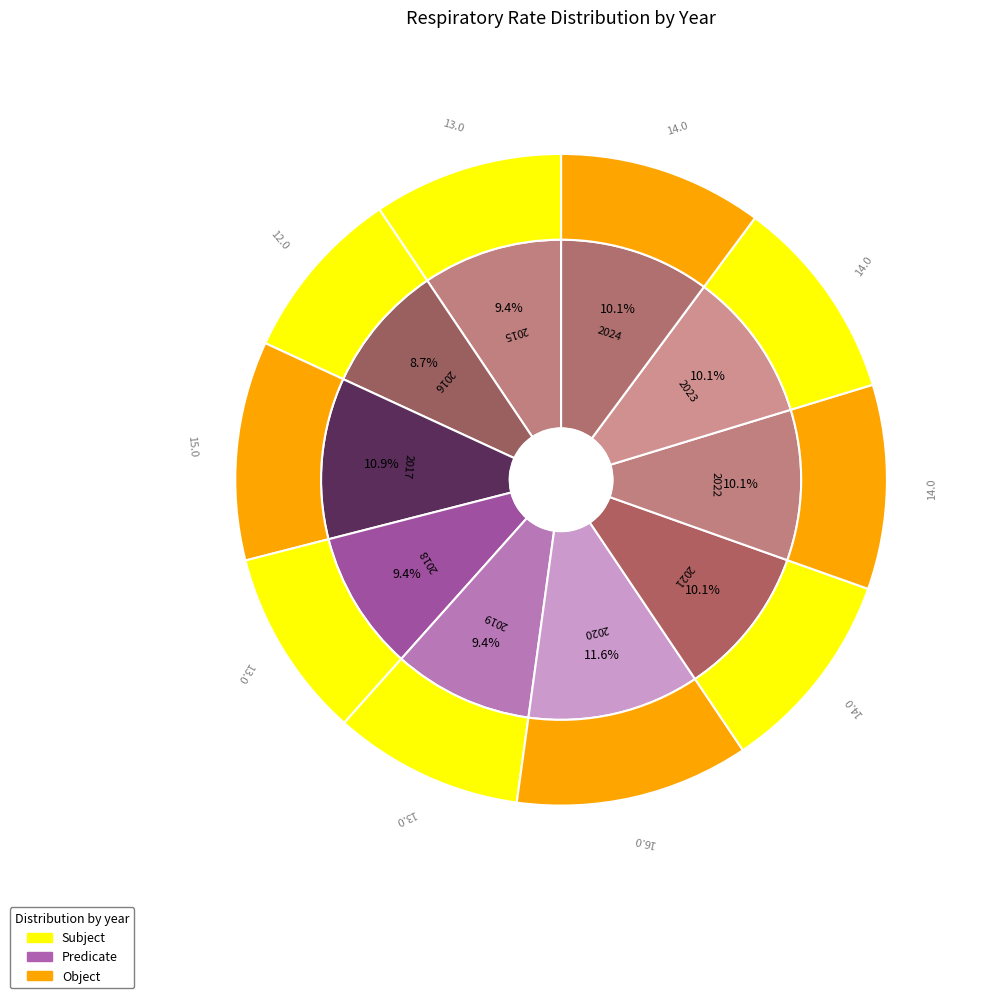

What percentage do 2023 and 2016 together represent?

18.8%